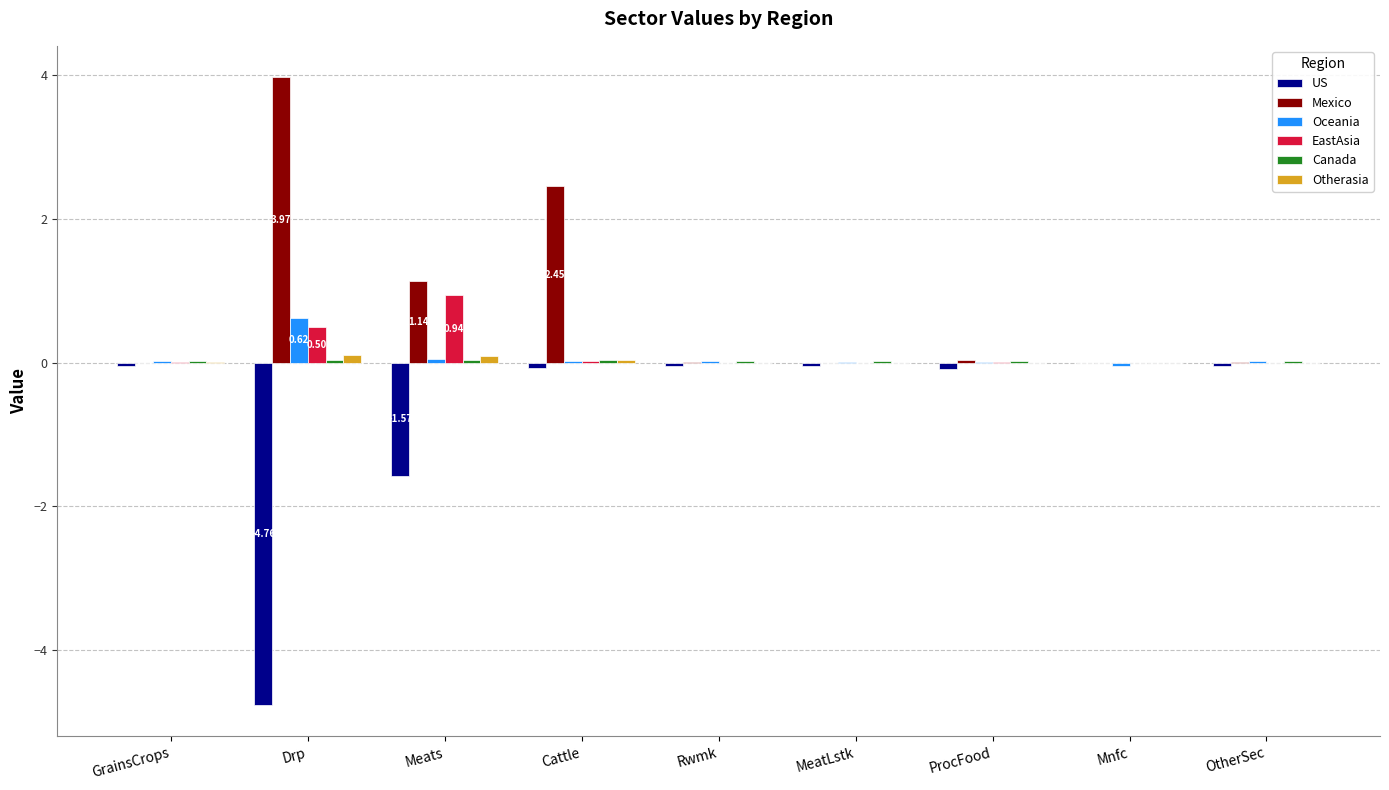

True or false: EastAsia has a value of 0.2 at Drp.

False